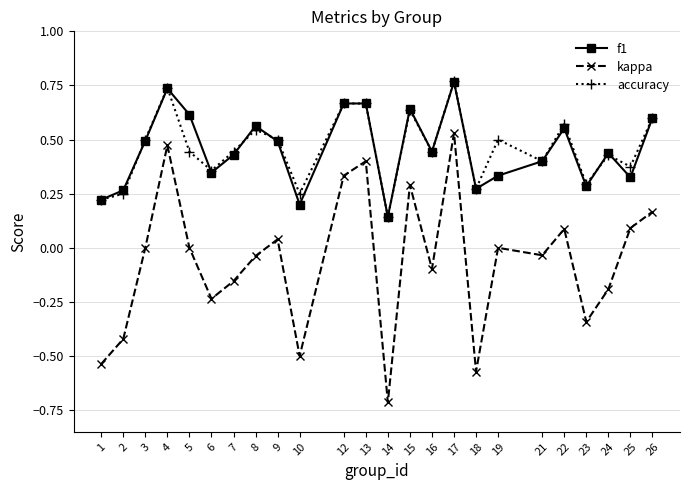

Which series has the widest spread of values?

kappa